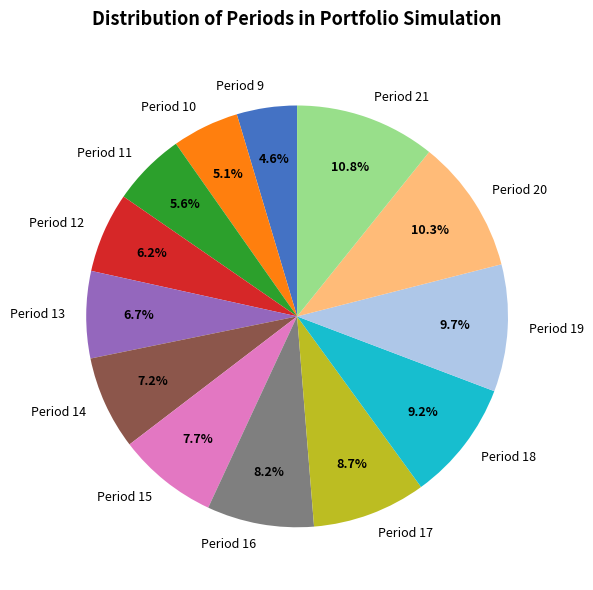

True or false: Period 19 accounts for 1% of the total.

False